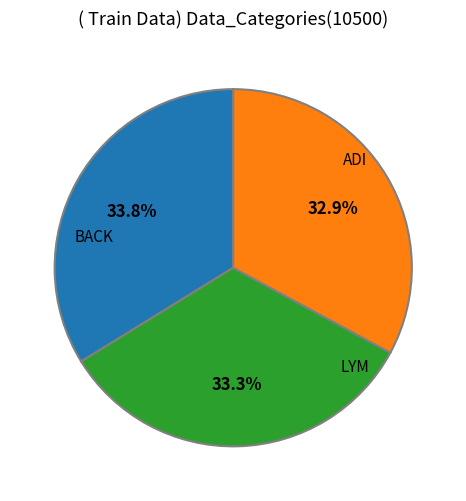

Does any single category account for the majority?

No